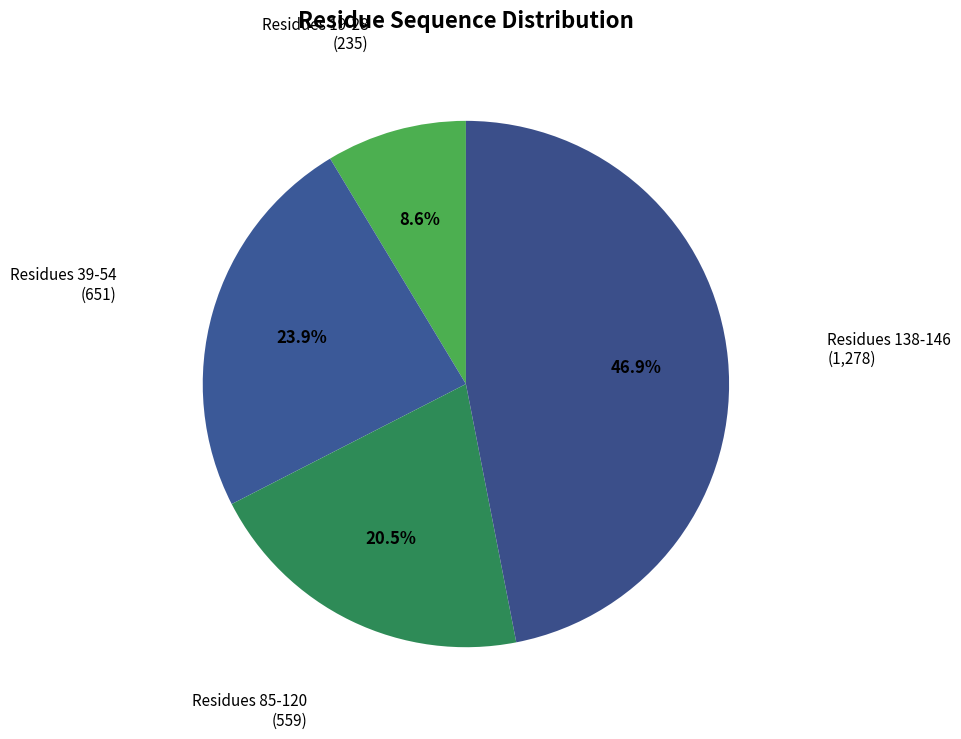

How many segments does this pie chart have?

4